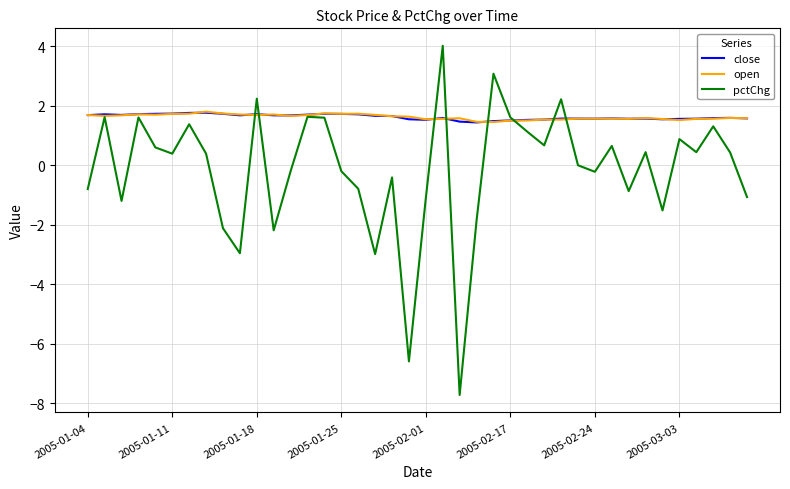

What is the lowest value of the open series?

1.5